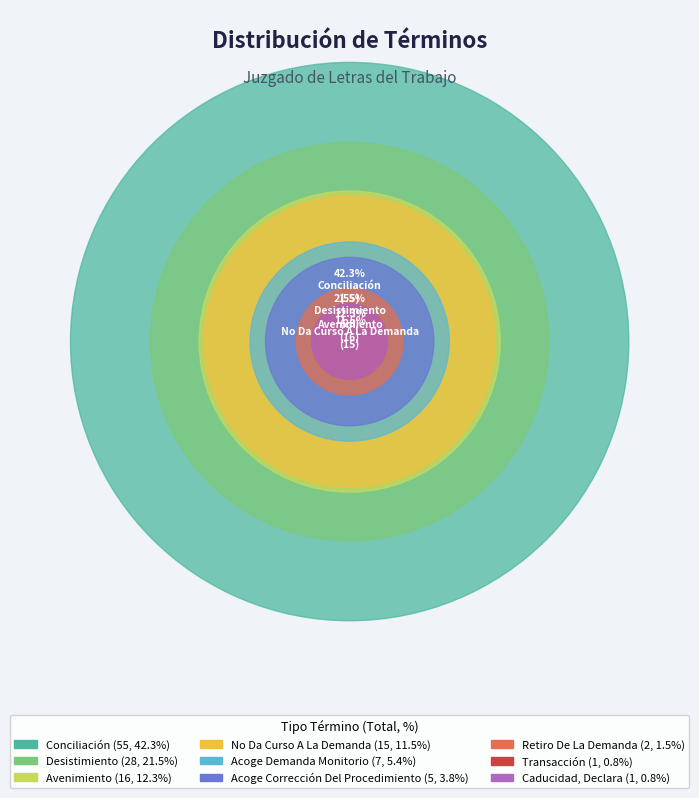

Which category has the biggest portion of the pie?

Conciliación